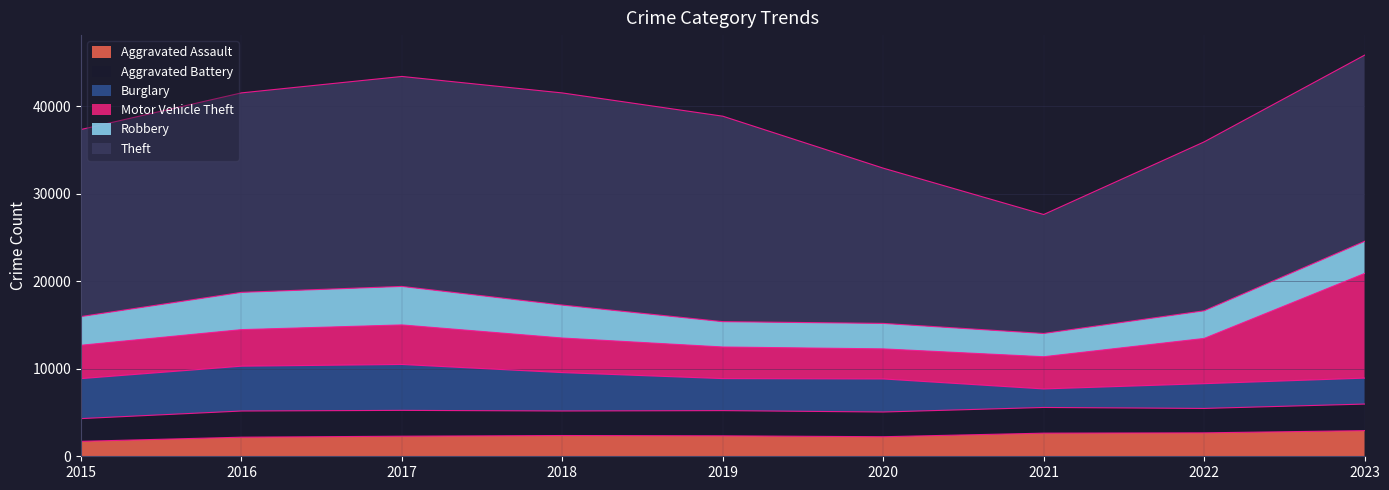

Which series has the widest spread of values?

Theft